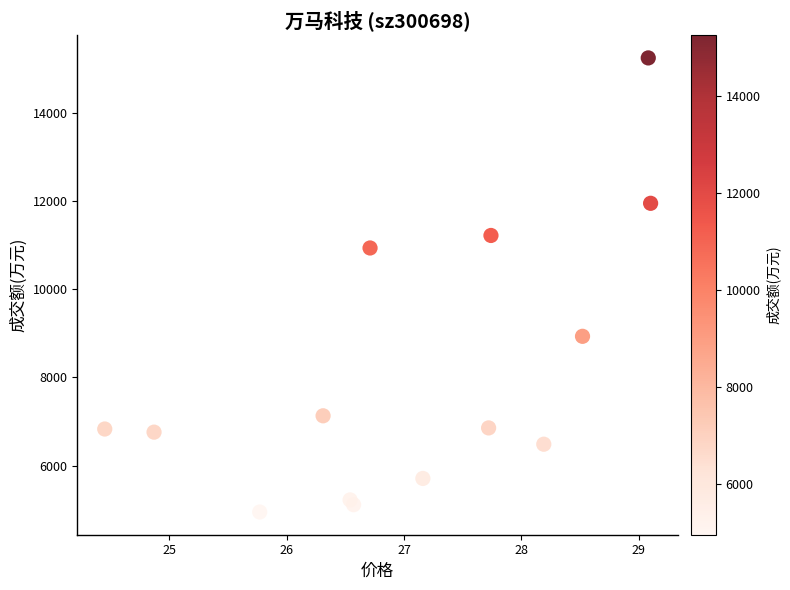

What Y value in the scatter plot is closest to 10099?

10939